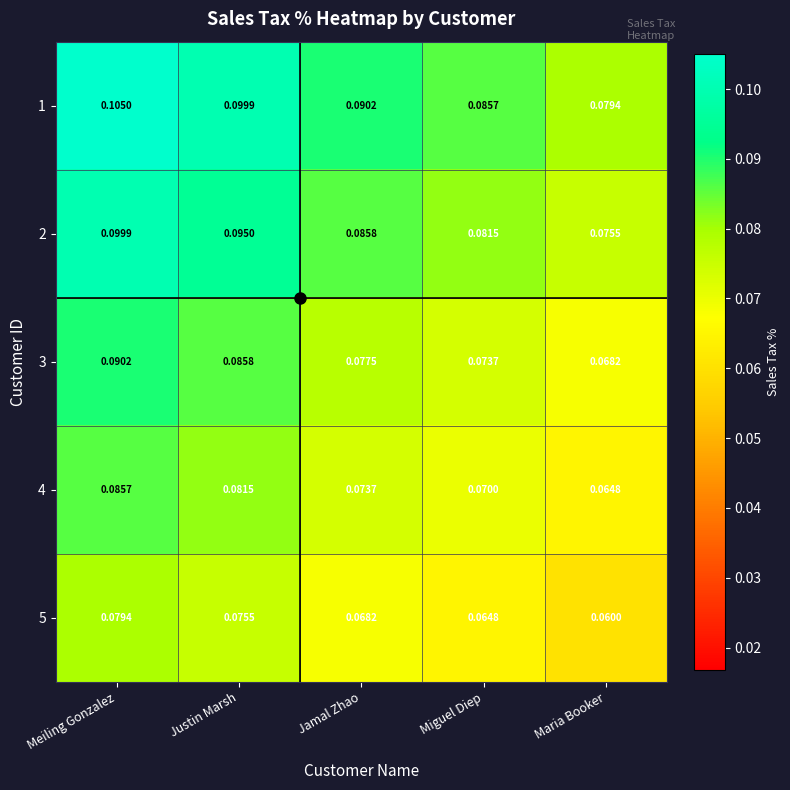

Which series has the widest spread of values?

1